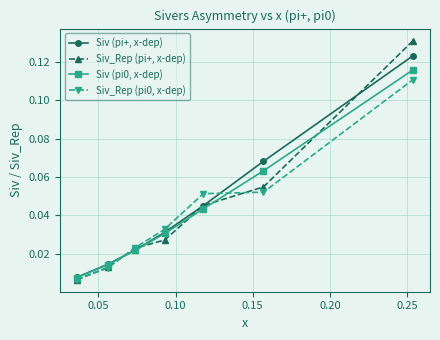

True or false: Siv (pi+, x-dep) has more than 0 points higher than both neighbors.

False